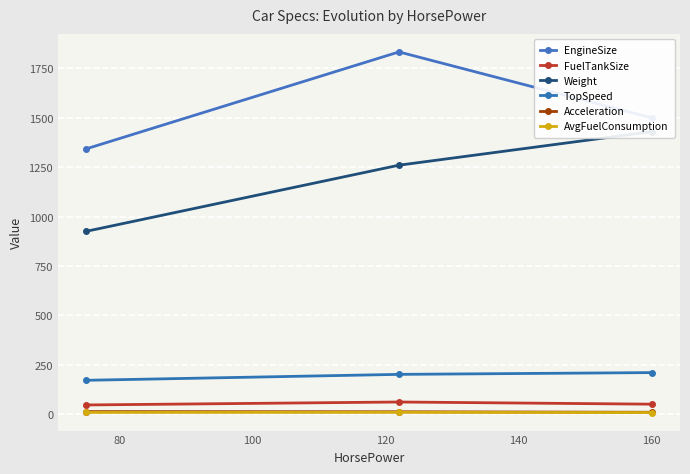

How many data points in EngineSize are less than 1500?

1